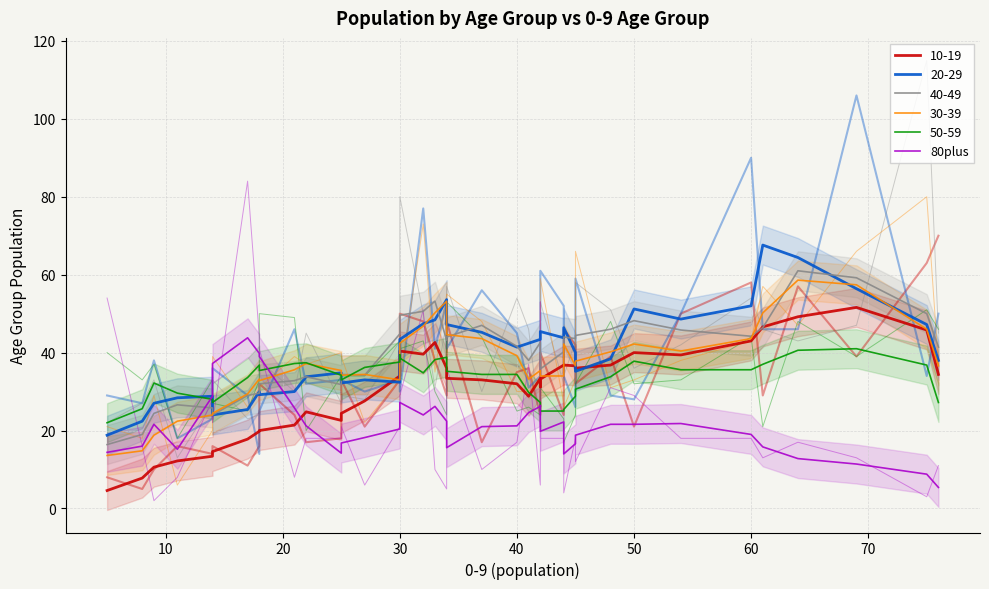

Is this an area chart (filled region under the line)?

No